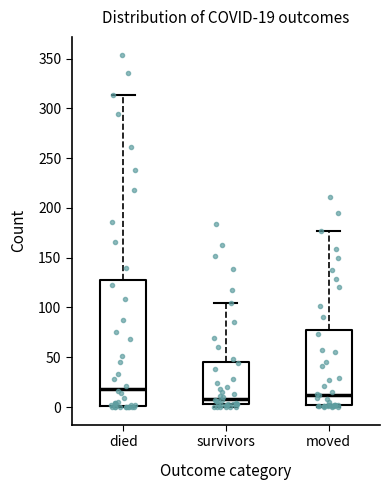

Which box is the tallest, from its lower edge to its upper edge?

died